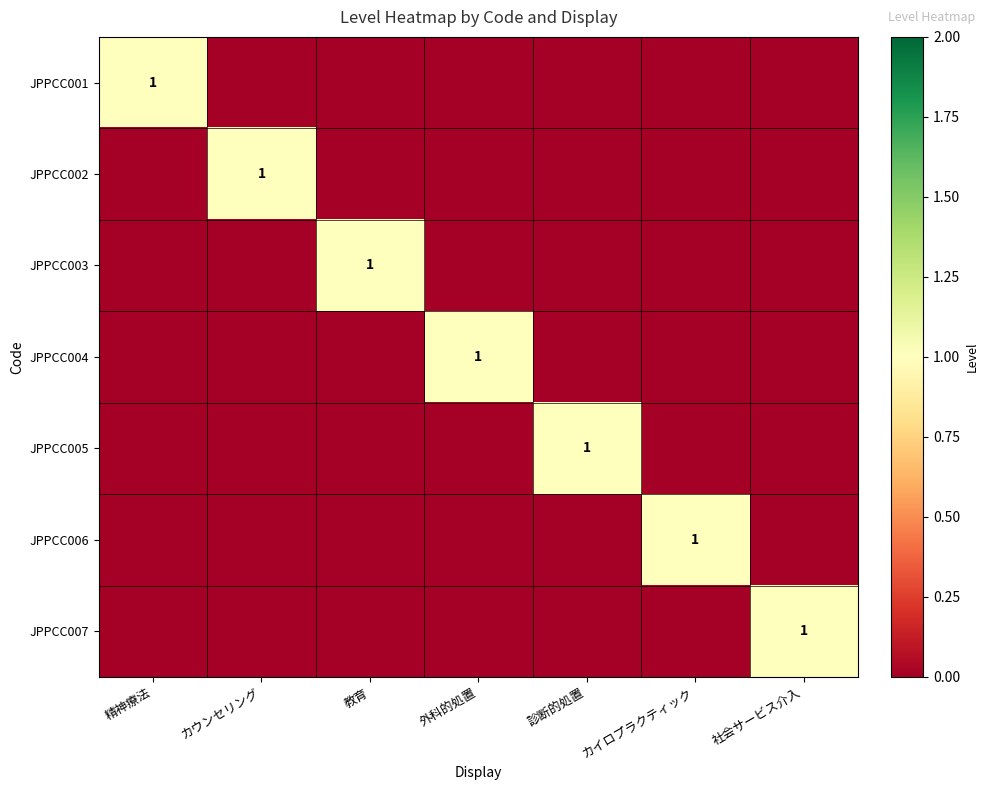

At how many categories does at least one series exceed 0?

7